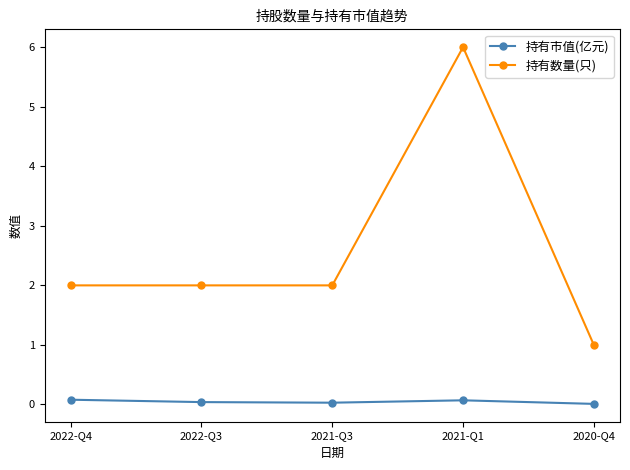

What are all the series names shown in the legend?

持有市值(亿元), 持有数量(只)